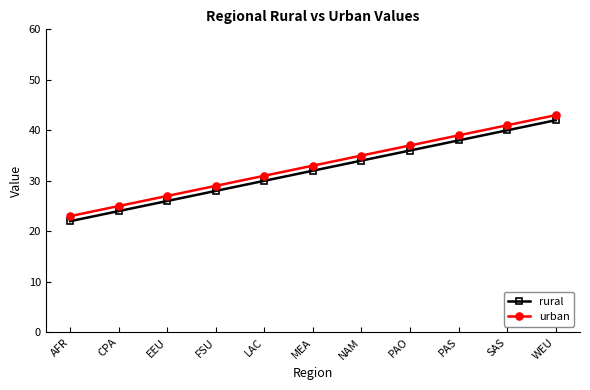

Count the urban values in the range 27 to 39.

7